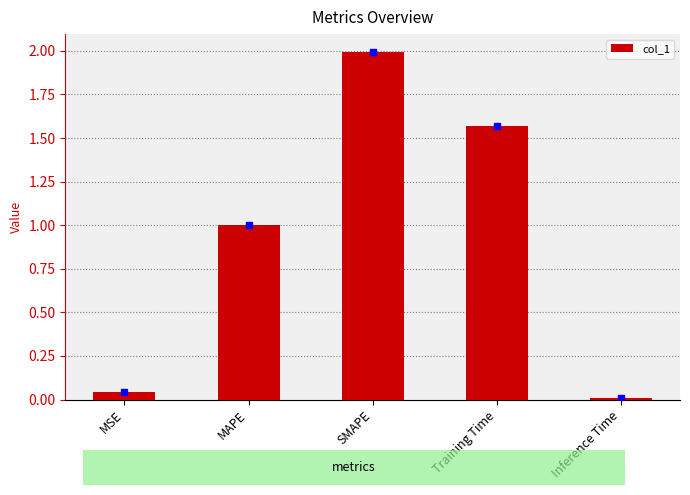

Between SMAPE and MSE, which is larger?

SMAPE